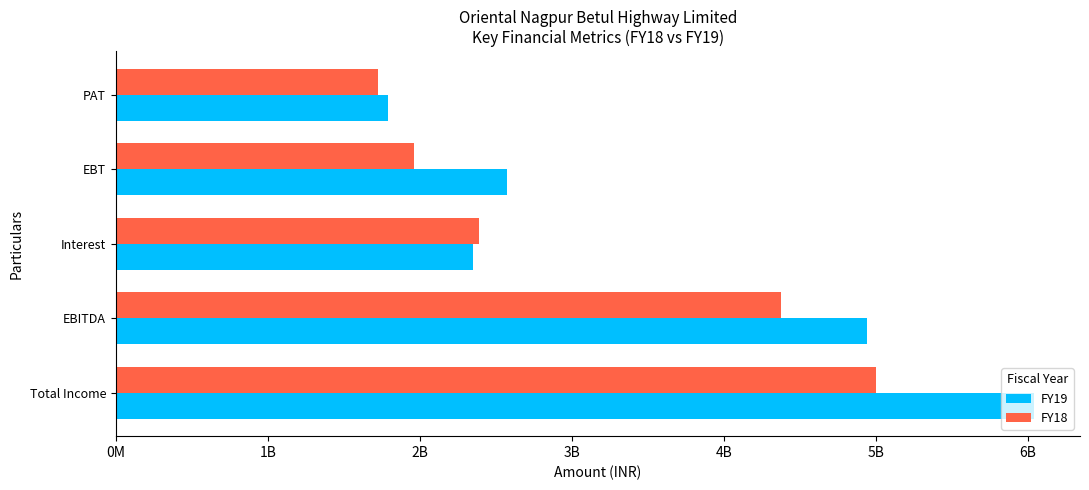

Which label corresponds to the largest value in the chart?

Total Income